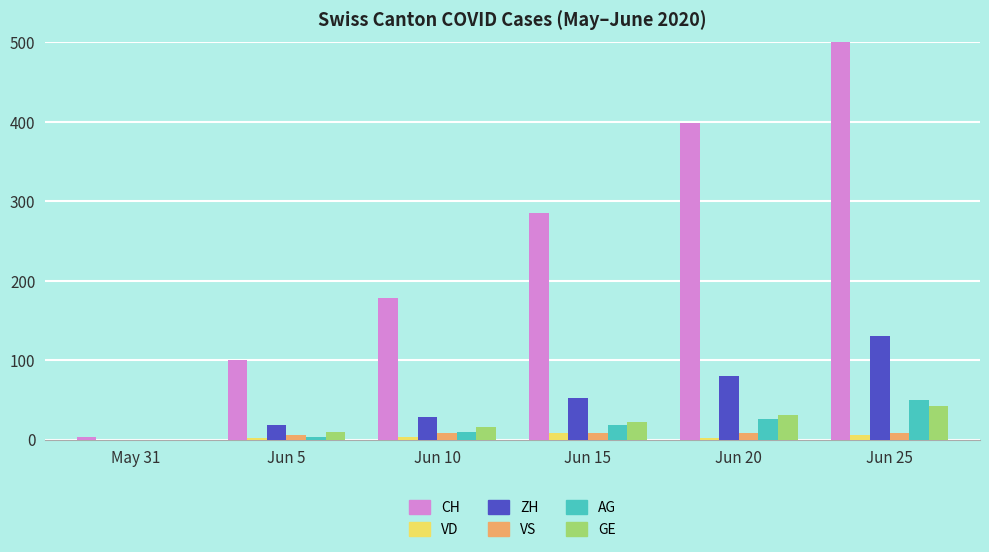

What is the label of the 3rd bar from the right?

Jun 15